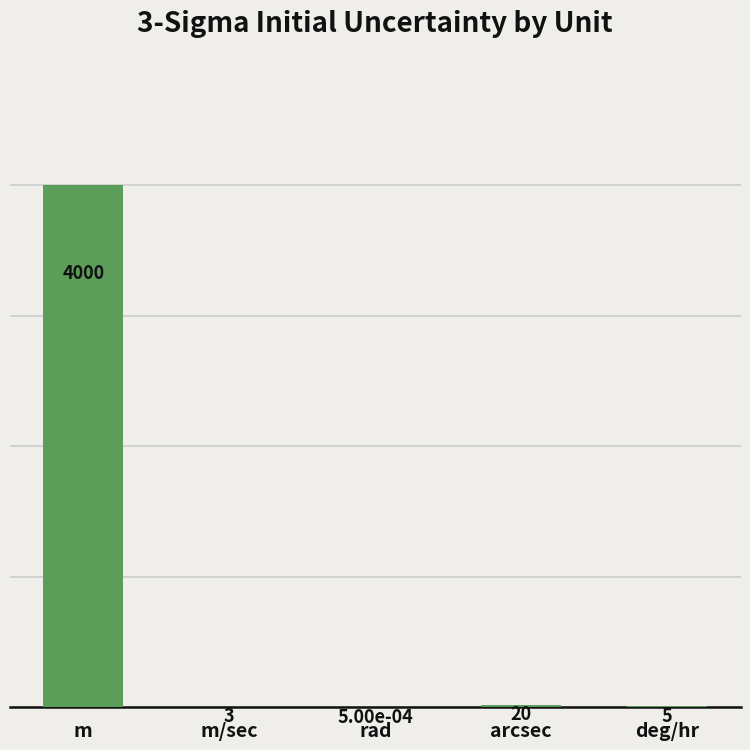

What is the greatest value displayed?

4000.0